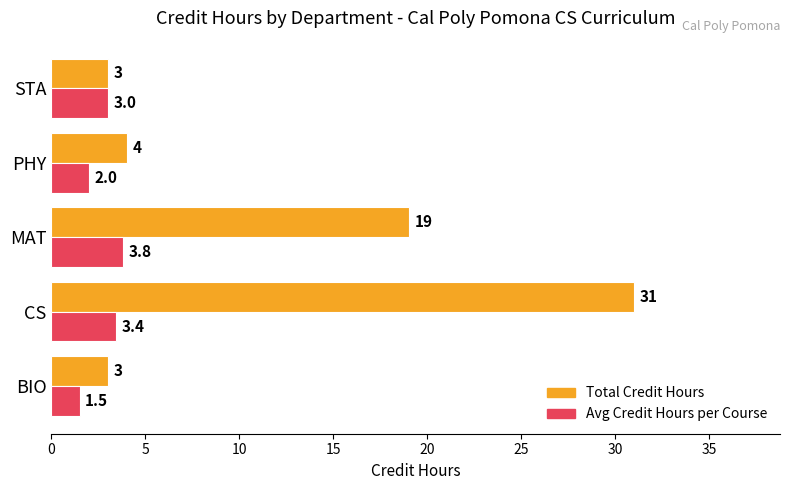

Is the value of Avg Credit Hours per Course at BIO greater than the value of Total Credit Hours at BIO?

No